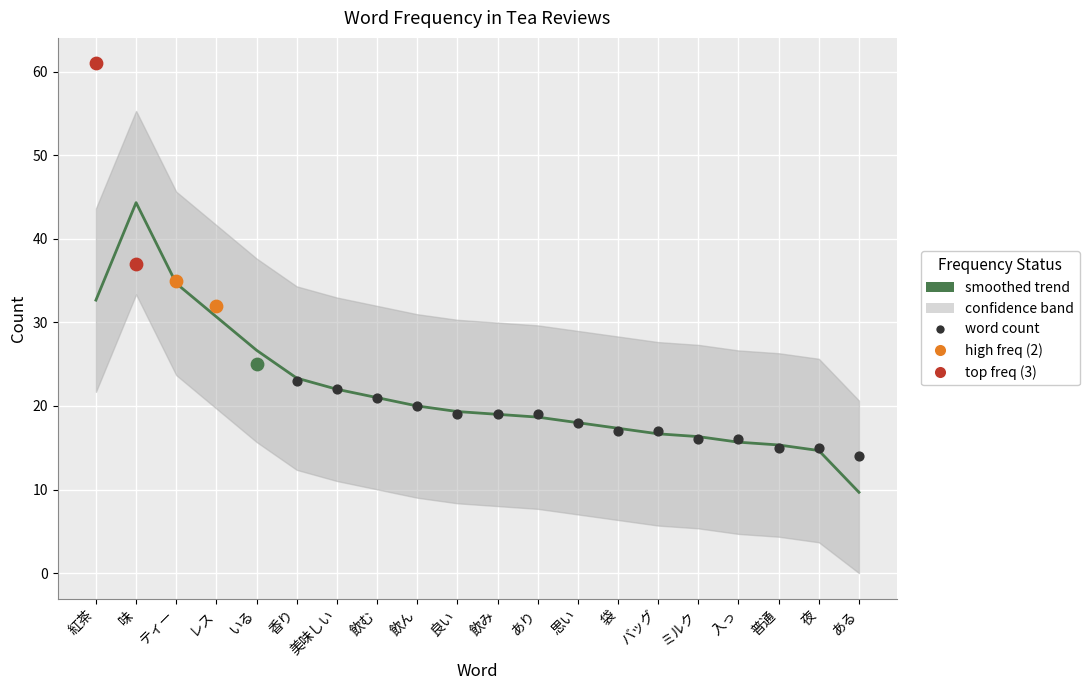

Which series has the largest total across all categories?

word count